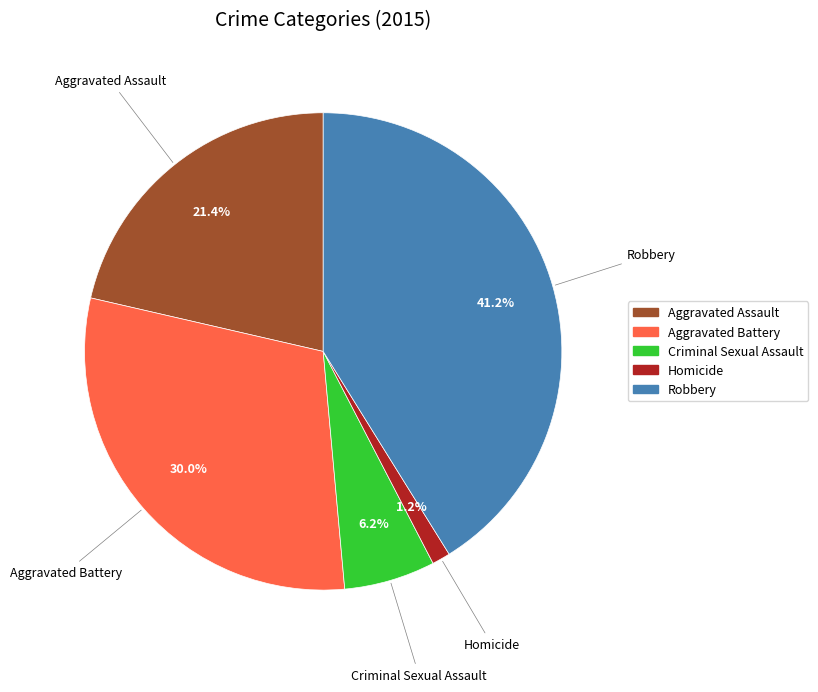

What percentage is the Aggravated Battery slice, to the nearest percent?

30%